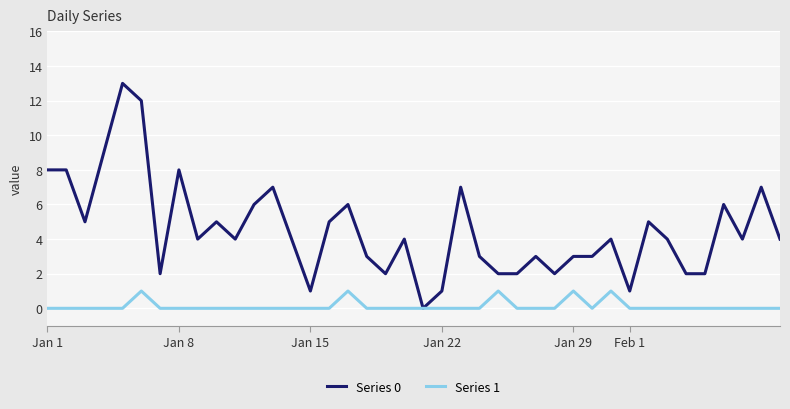

Reading right to left, what are all the values shown in this chart?

Series 0: 4	7	4	6	2	2	4	5	1	4	3	3	2	3	2	2	3	7	1	0	4	2	3	6	5	1	4	7	6	4	5	4	8	2	12	13	9	5	8	8
Series 1: 0	0	0	0	0	0	0	0	0	1	0	1	0	0	0	1	0	0	0	0	0	0	0	1	0	0	0	0	0	0	0	0	0	0	1	0	0	0	0	0